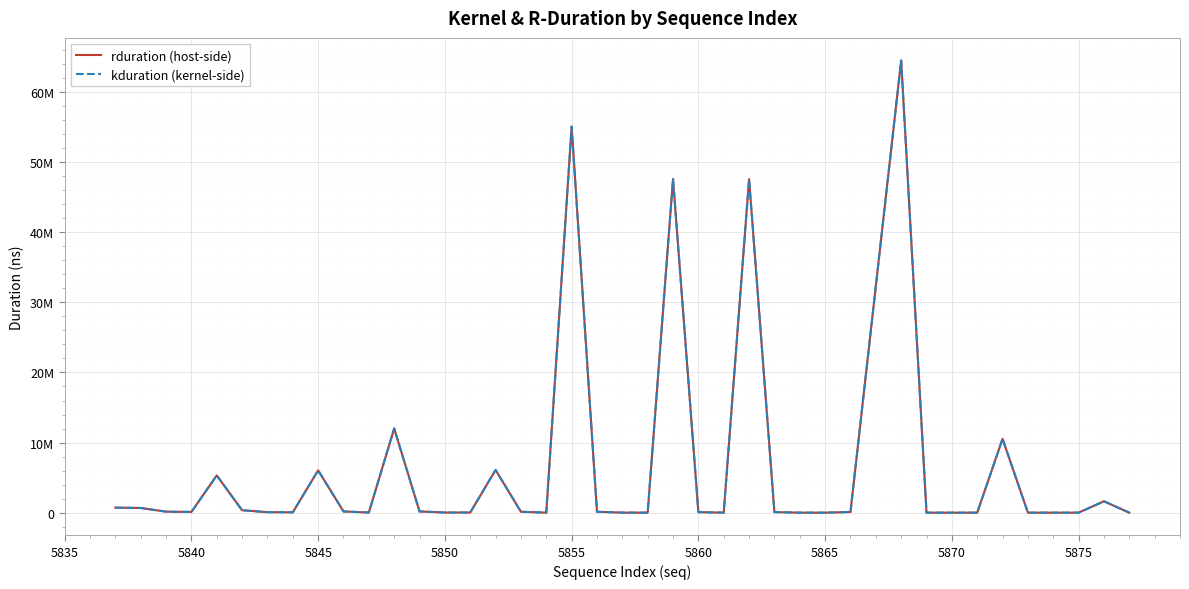

Rank the series by their maximum value, from highest to lowest.

rduration (host-side), kduration (kernel-side)